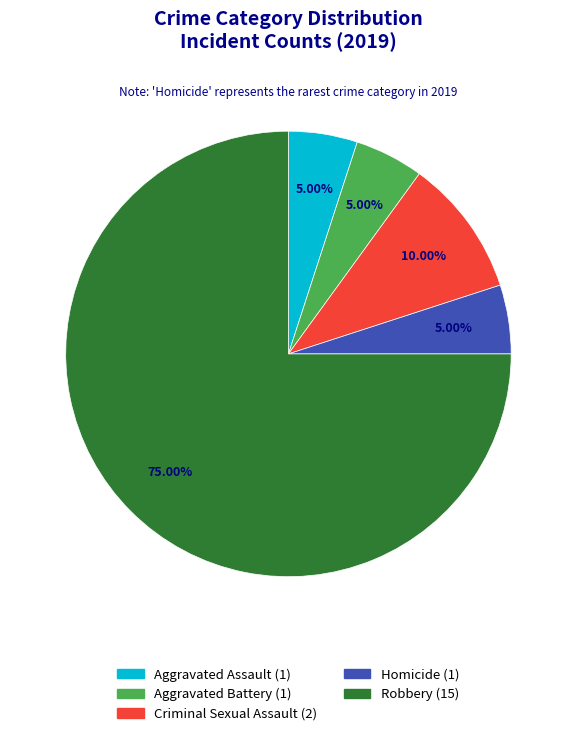

To the nearest percent, what percentage of the pie is Robbery?

75%